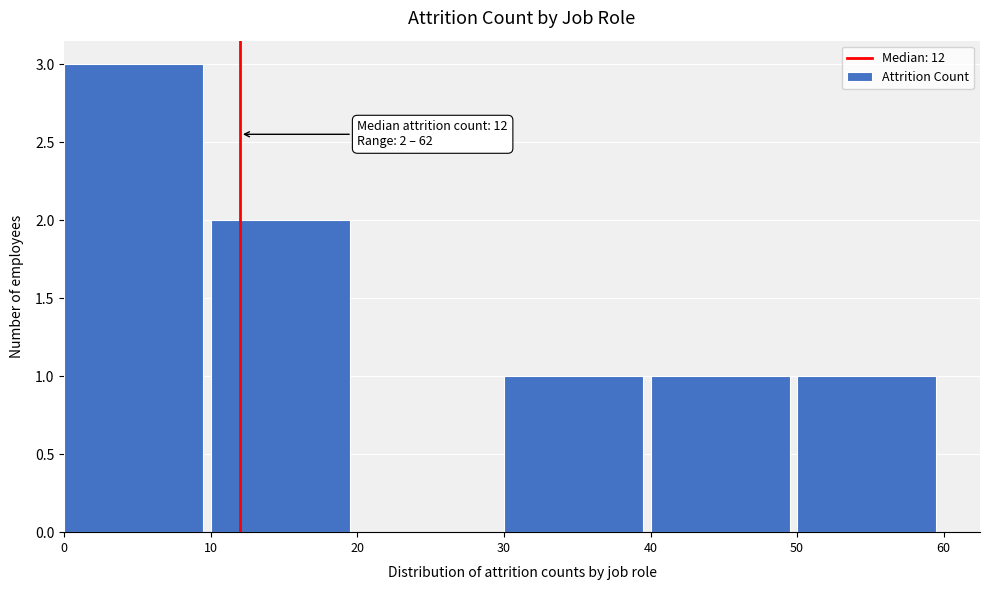

Which range on the x-axis has the tallest bar?

0 to 10